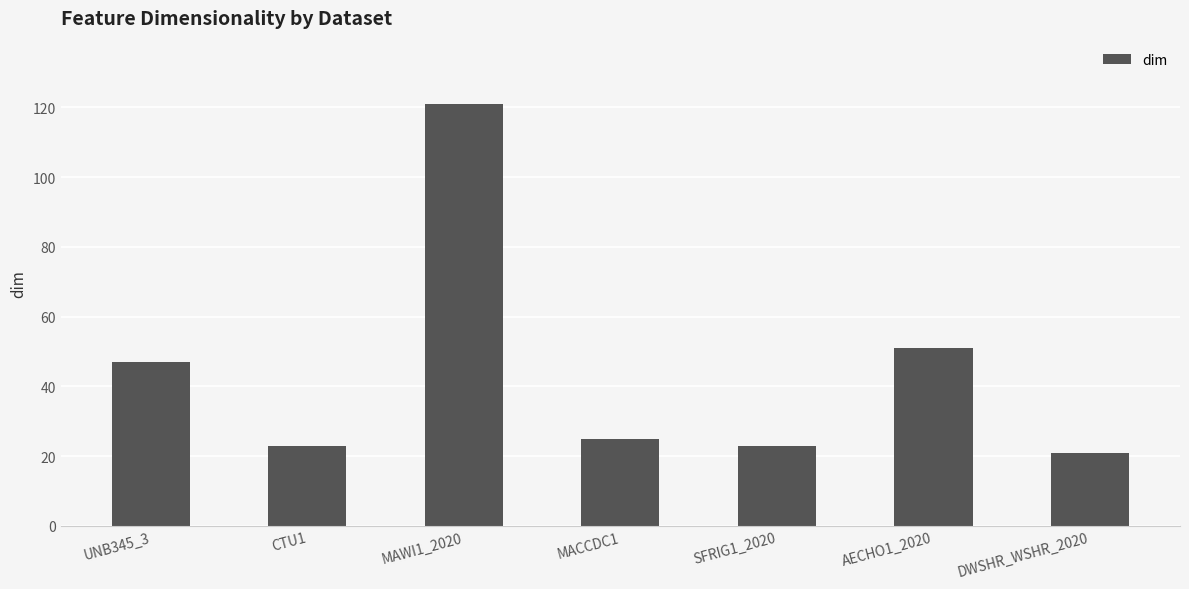

What is the change in value from MACCDC1 to SFRIG1_2020?

-2